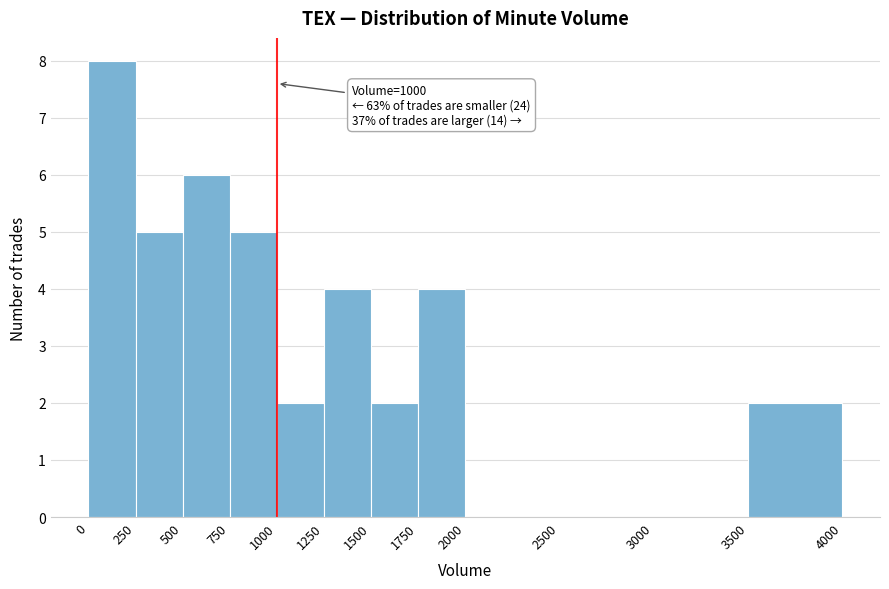

Over which range of the x-axis is the bar tallest?

0 to 250